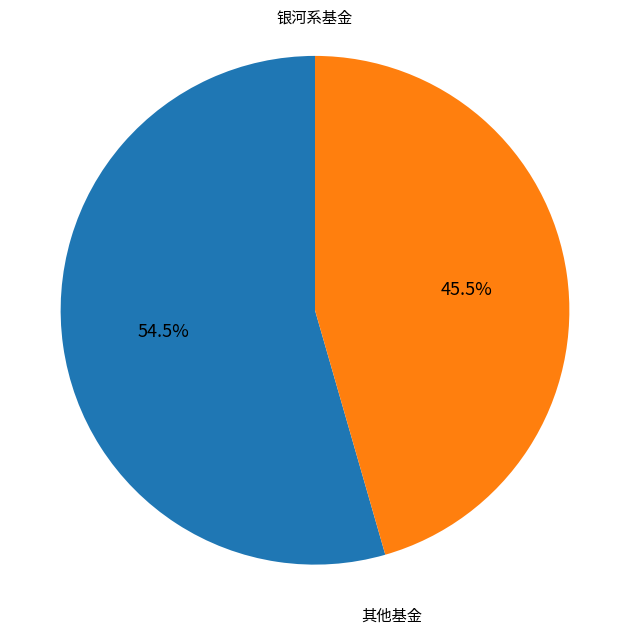

Which has a higher value, 其他基金 or 银河系基金?

银河系基金